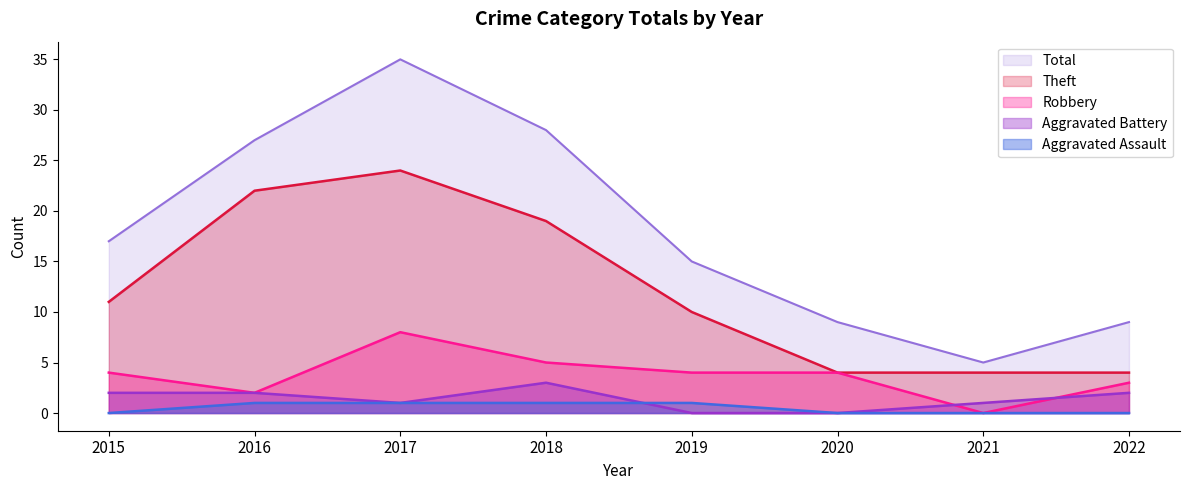

Reading right to left, extract all data points from this chart.

Theft: 2022=4	2021=4	2020=4	2019=10	2018=19	2017=24	2016=22	2015=11
Robbery: 2022=3	2021=0	2020=4	2019=4	2018=5	2017=8	2016=2	2015=4
Aggravated Battery: 2022=2	2021=1	2020=0	2019=0	2018=3	2017=1	2016=2	2015=2
Aggravated Assault: 2022=0	2021=0	2020=0	2019=1	2018=1	2017=1	2016=1	2015=0
Total: 2022=9	2021=5	2020=9	2019=15	2018=28	2017=35	2016=27	2015=17